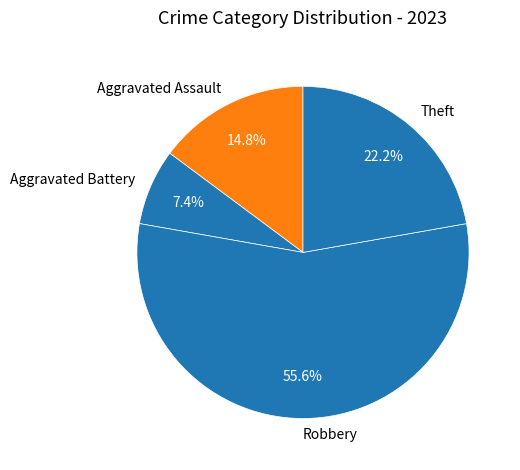

To the nearest percent, what is the combined percentage of Aggravated Assault and Robbery?

70%